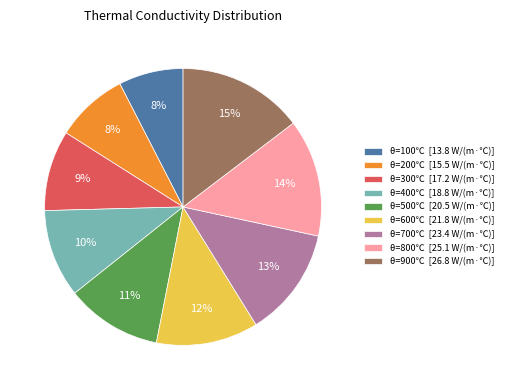

True or false: θ=600℃ [21.8 W/(m·℃)] accounts for 18% of the total.

False